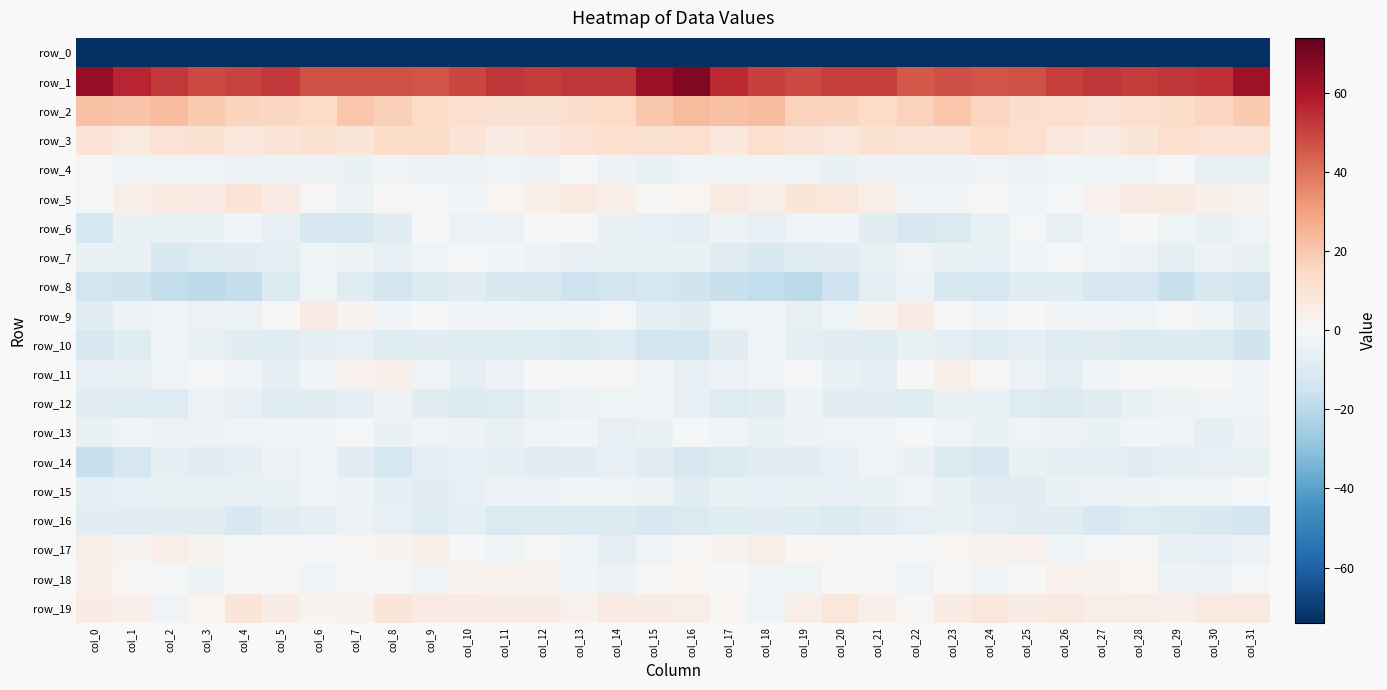

What is the lowest value of the row_14 series?

-16.7